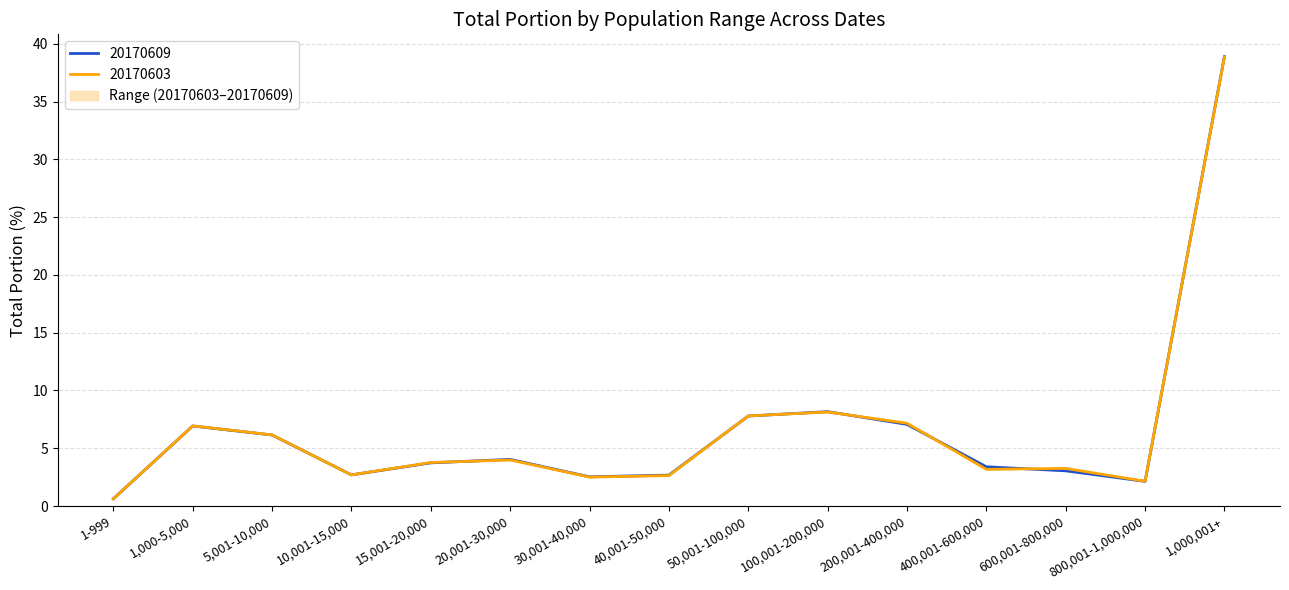

How many interior local valleys does the 20170609 series have?

3